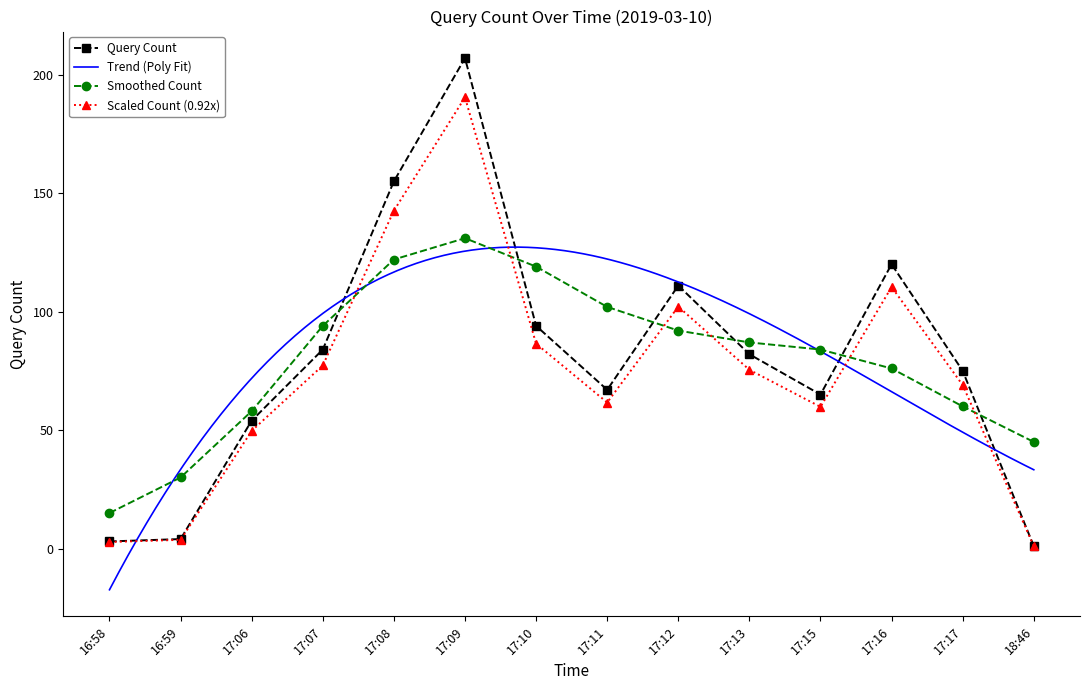

What is the difference between the maximum and second lowest values?

204